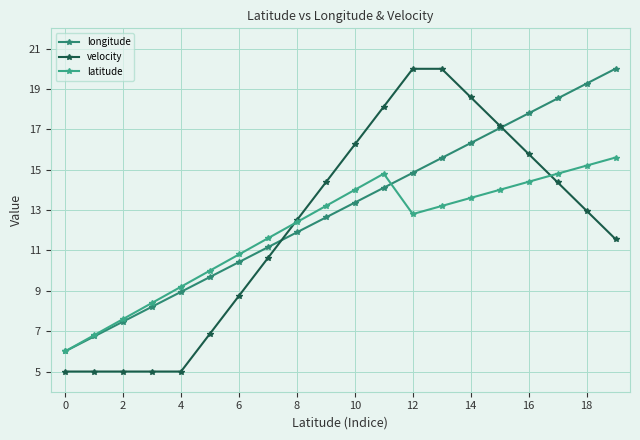

Reading left to right, transcribe all the data shown in this chart.

longitude: 6.0	6.7	7.5	8.2	8.9	9.7	10.4	11.2	11.9	12.6	13.4	14.1	14.8	15.6	16.3	17.1	17.8	18.5	19.3	20.0
velocity: 5.0	5.0	5.0	5.0	5.0	6.9	8.7	10.6	12.5	14.4	16.2	18.1	20.0	20.0	18.6	17.2	15.8	14.4	13.0	11.6
latitude: 6.0	6.8	7.6	8.4	9.2	10.0	10.8	11.6	12.4	13.2	14.0	14.8	12.8	13.2	13.6	14.0	14.4	14.8	15.2	15.6